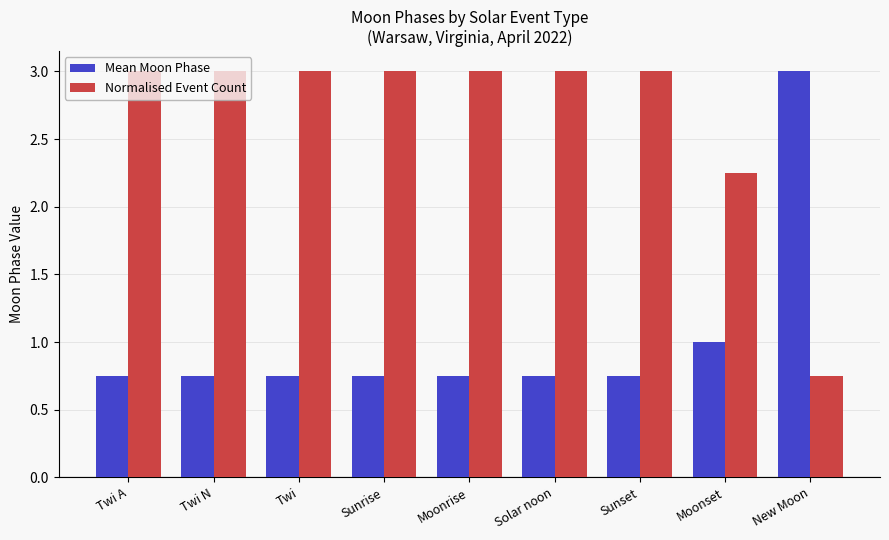

At which label is Mean Moon Phase closest to 1?

Moonset